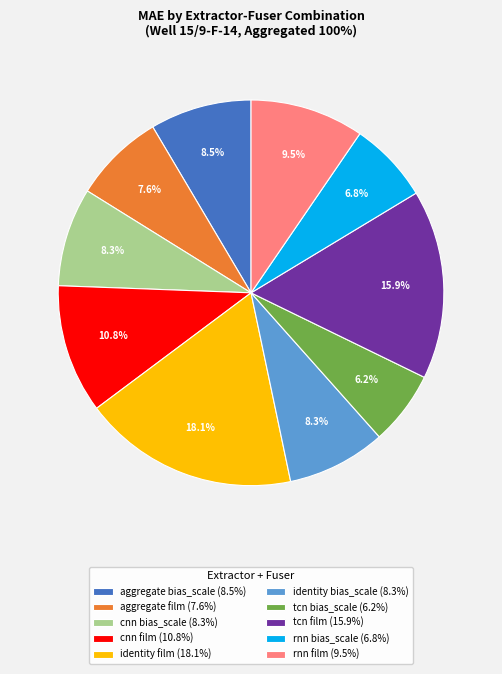

Approximately how many times larger is the value at cnn film (10.8%) compared to identity bias_scale (8.3%)?

1.3